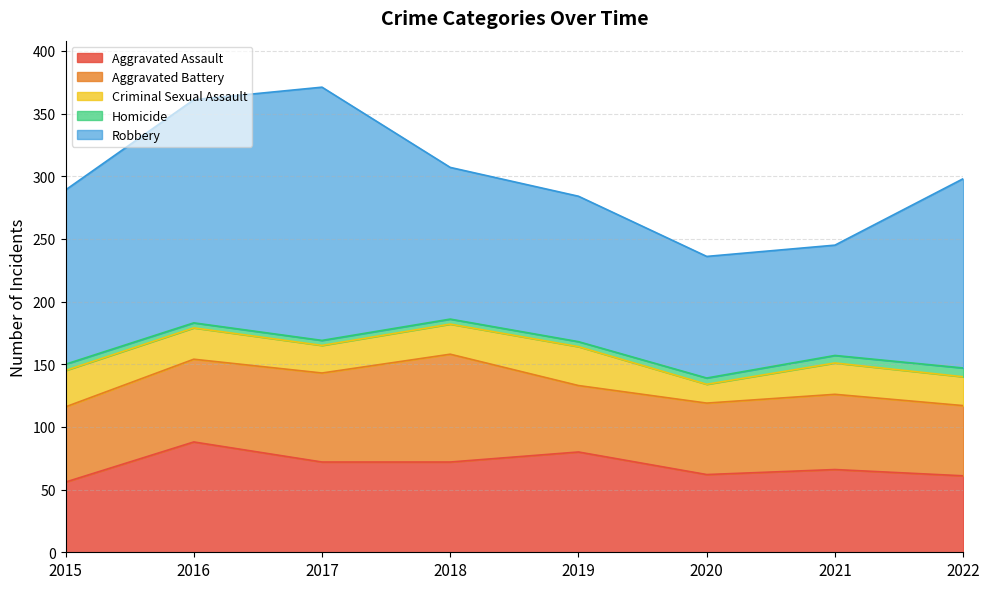

What is the sum of all Aggravated Battery values?

509